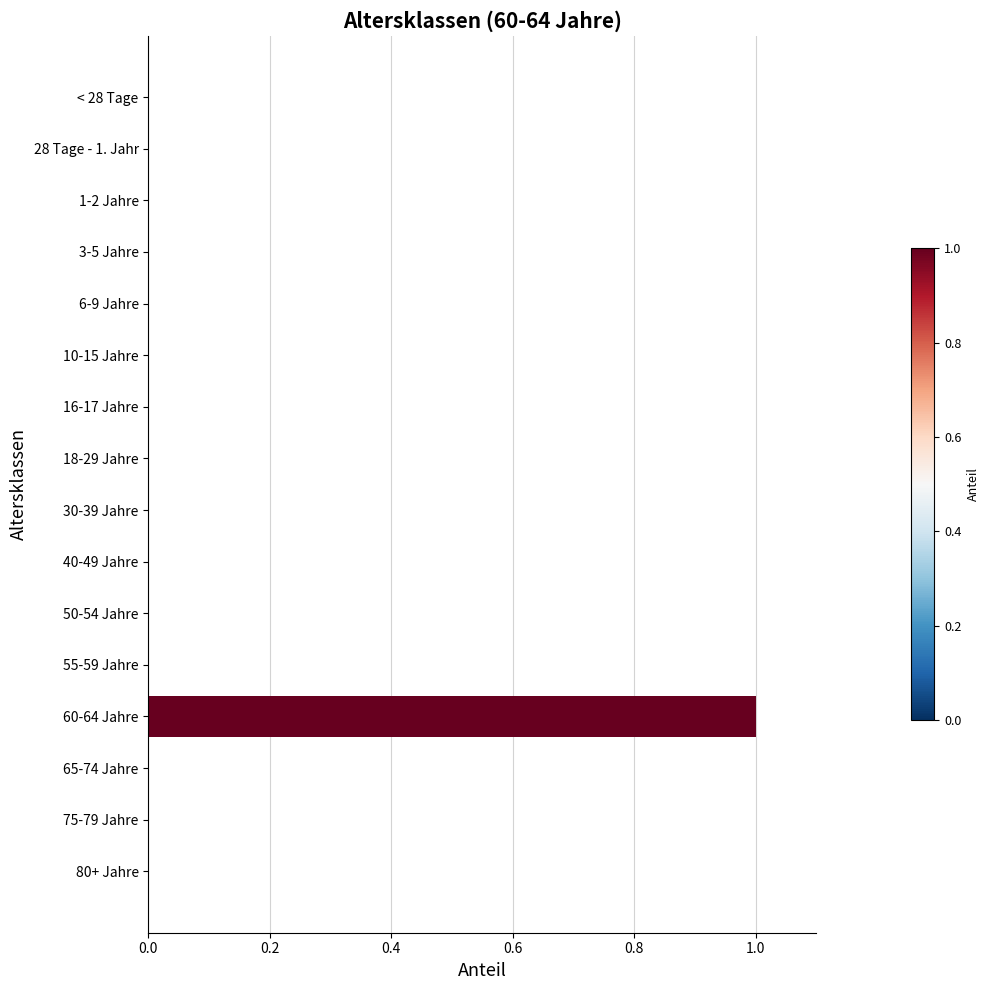

Which category has the highest value across all series?

60-64 Jahre